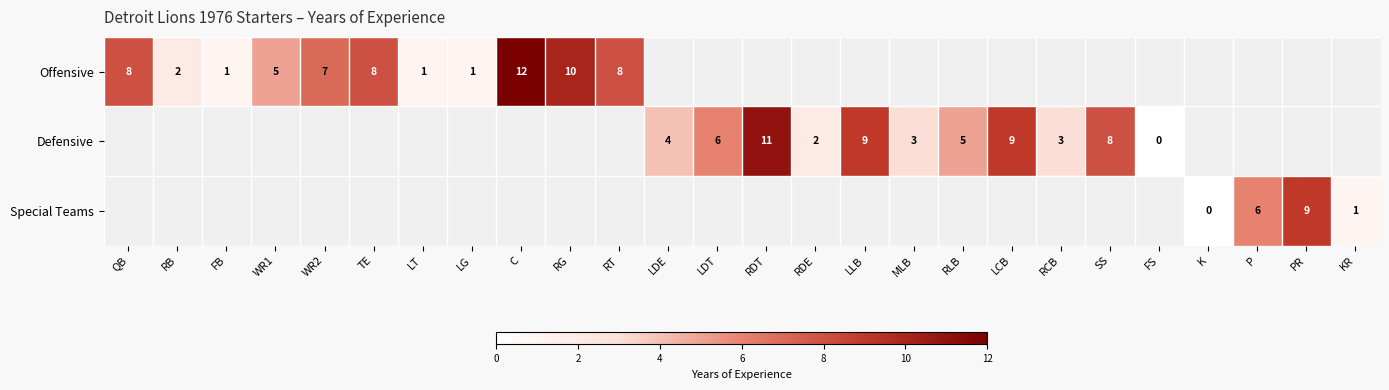

The value of Offensive at RT is 8. True or false?

True